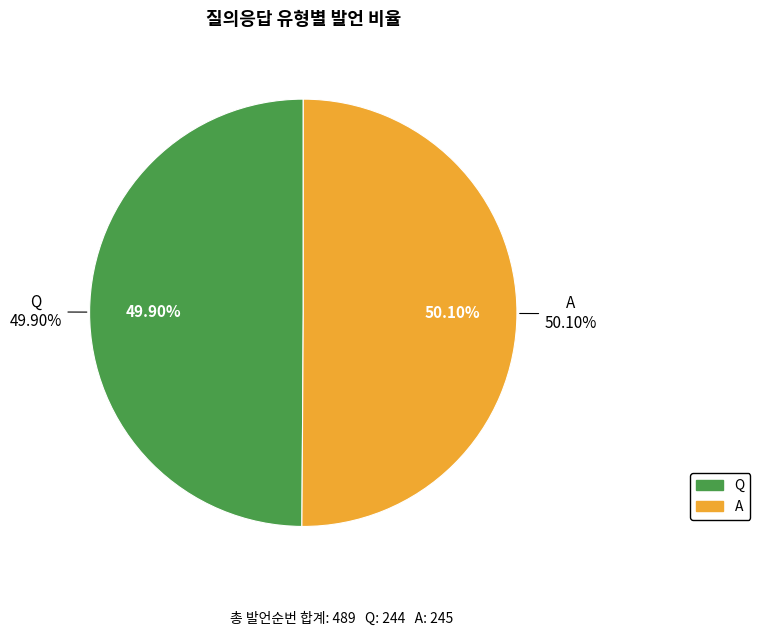

The Q slice represents 50% of the pie. True or false?

True